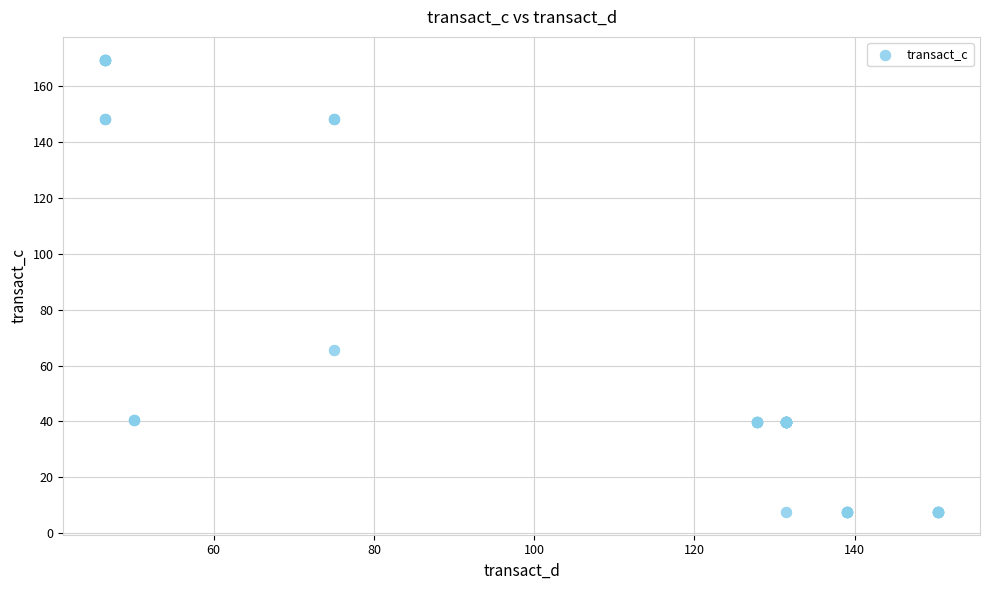

What Y value in the scatter plot is closest to 88?

65.5